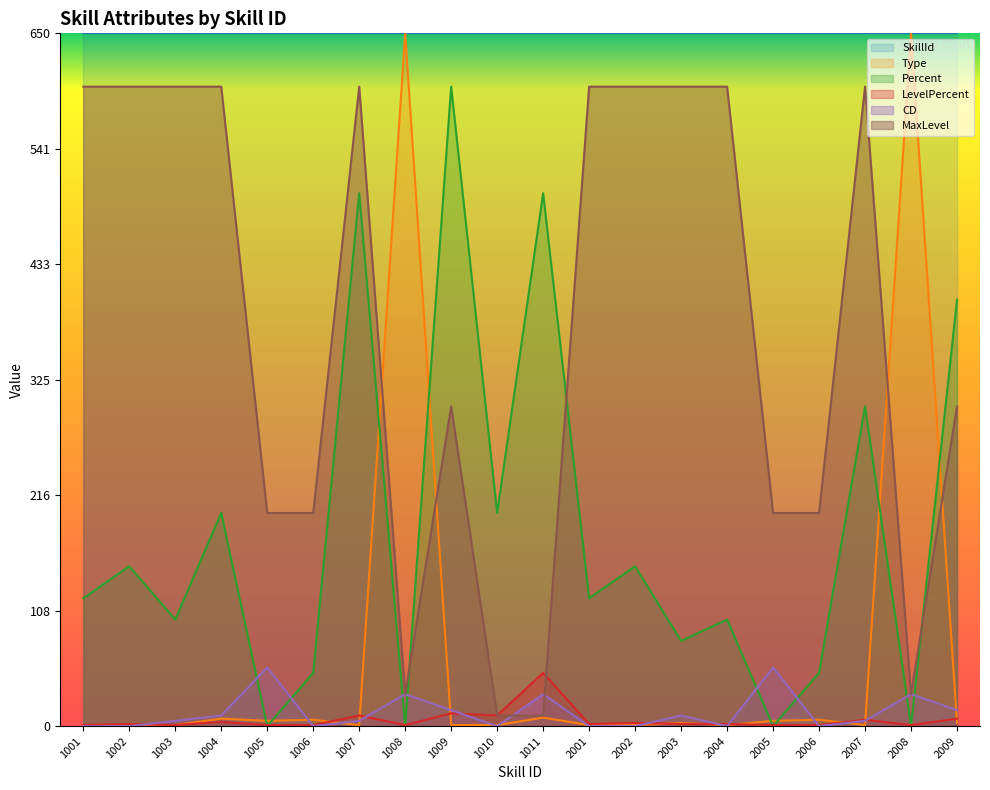

What is the greatest value displayed?

650